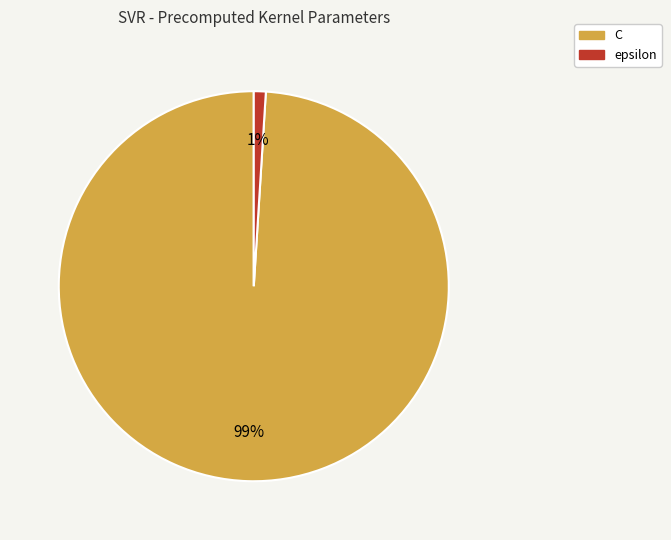

Do C and epsilon together represent more than half of the pie?

Yes